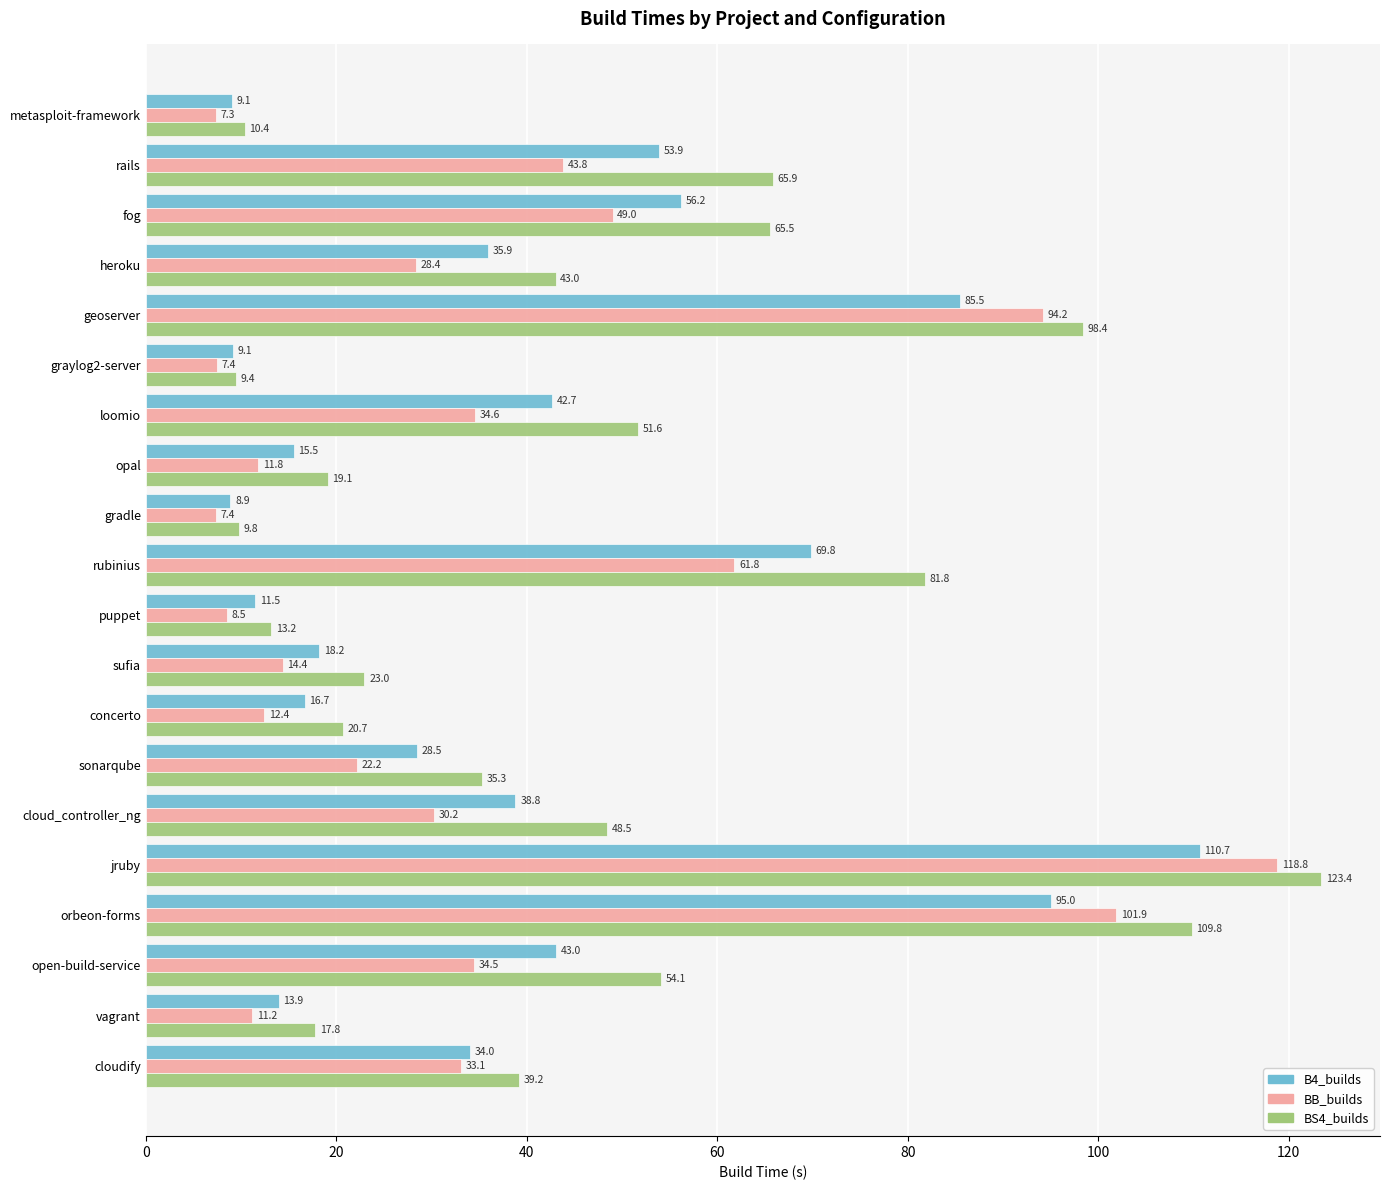

What is the sum of the BB_builds values at puppet and sonarqube?

30.7